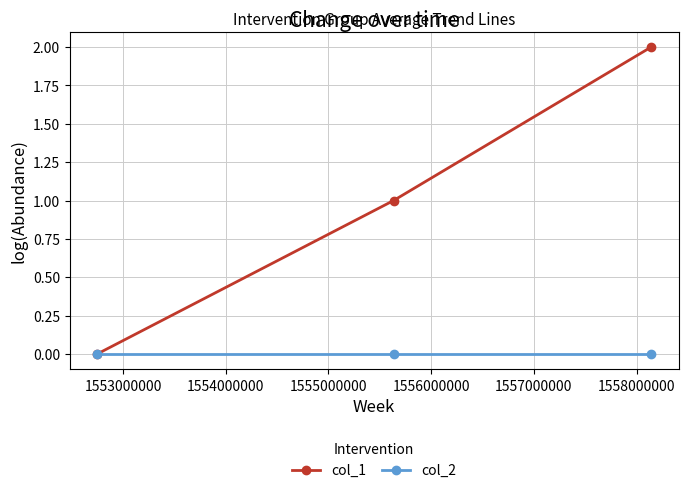

List the series in order of their overall mean, lowest first.

col_2, col_1